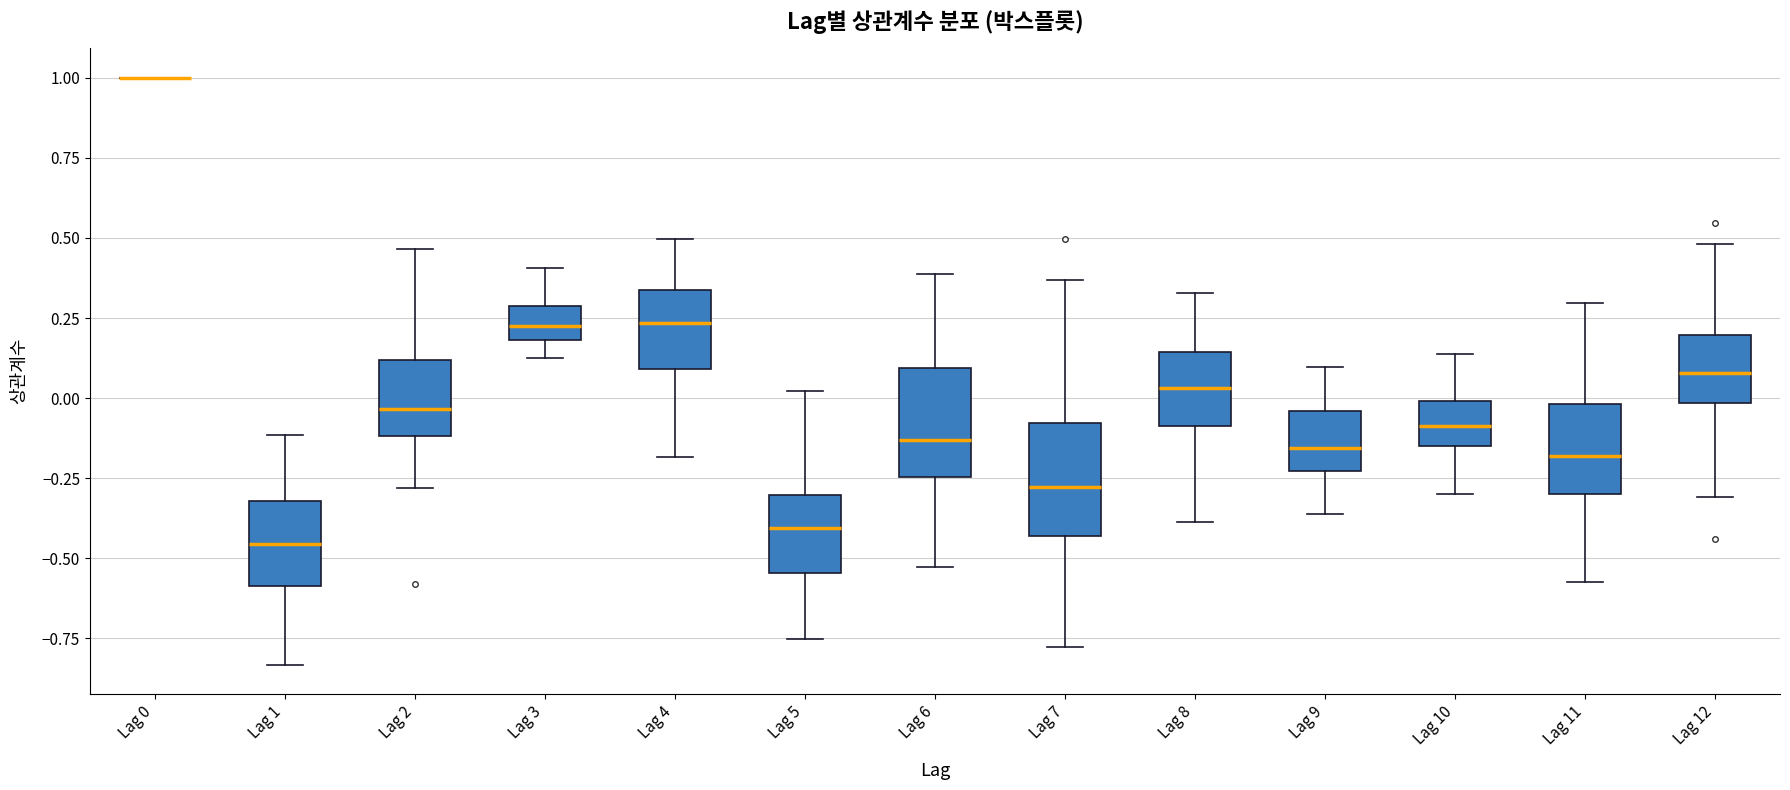

Reading left to right, read every box against the y-axis: the position of its median line, the range the box covers, and the ends of its whiskers. The values are not printed on the chart, so give them approximately, as read against the axis.

Lag 0: box collapsed to a line at 1.00, whiskers 1.00 to 1.00
Lag 1: median -0.45, box -0.60 to -0.30, whiskers -0.85 to -0.10
Lag 2: median -0.05, box -0.10 to 0.10, whiskers -0.30 to 0.45
Lag 3: median 0.25, box 0.20 to 0.30, whiskers 0.15 to 0.40
Lag 4: median 0.25, box 0.10 to 0.35, whiskers -0.20 to 0.50
Lag 5: median -0.40, box -0.55 to -0.30, whiskers -0.75 to 0.00
Lag 6: median -0.15, box -0.25 to 0.10, whiskers -0.55 to 0.40
Lag 7: median -0.30, box -0.45 to -0.10, whiskers -0.80 to 0.35
Lag 8: median 0.05, box -0.10 to 0.15, whiskers -0.40 to 0.35
Lag 9: median -0.15, box -0.25 to -0.05, whiskers -0.35 to 0.10
Lag 10: median -0.10, box -0.15 to 0.00, whiskers -0.30 to 0.15
Lag 11: median -0.20, box -0.30 to 0.00, whiskers -0.60 to 0.30
Lag 12: median 0.10, box 0.00 to 0.20, whiskers -0.30 to 0.50